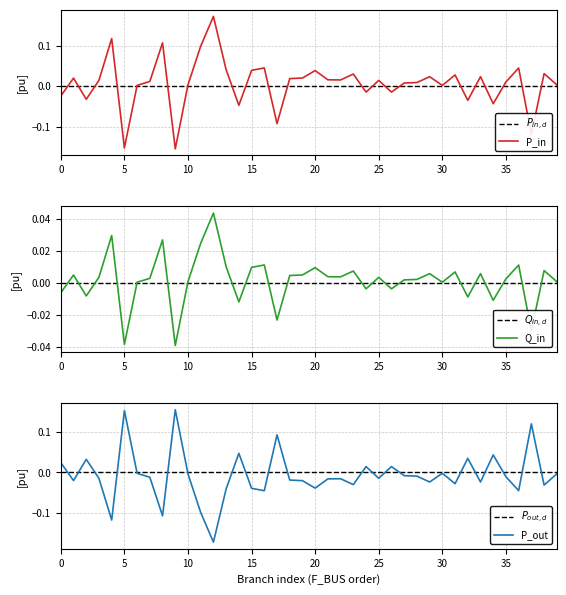

What are all the series names shown in the legend?

P_in, Q_in, P_out